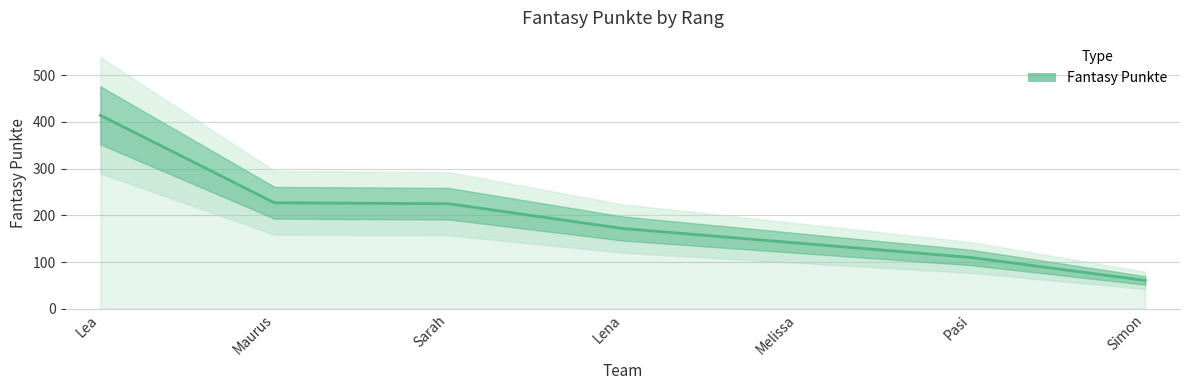

What is the label of the 6th point from the left?

Pasi